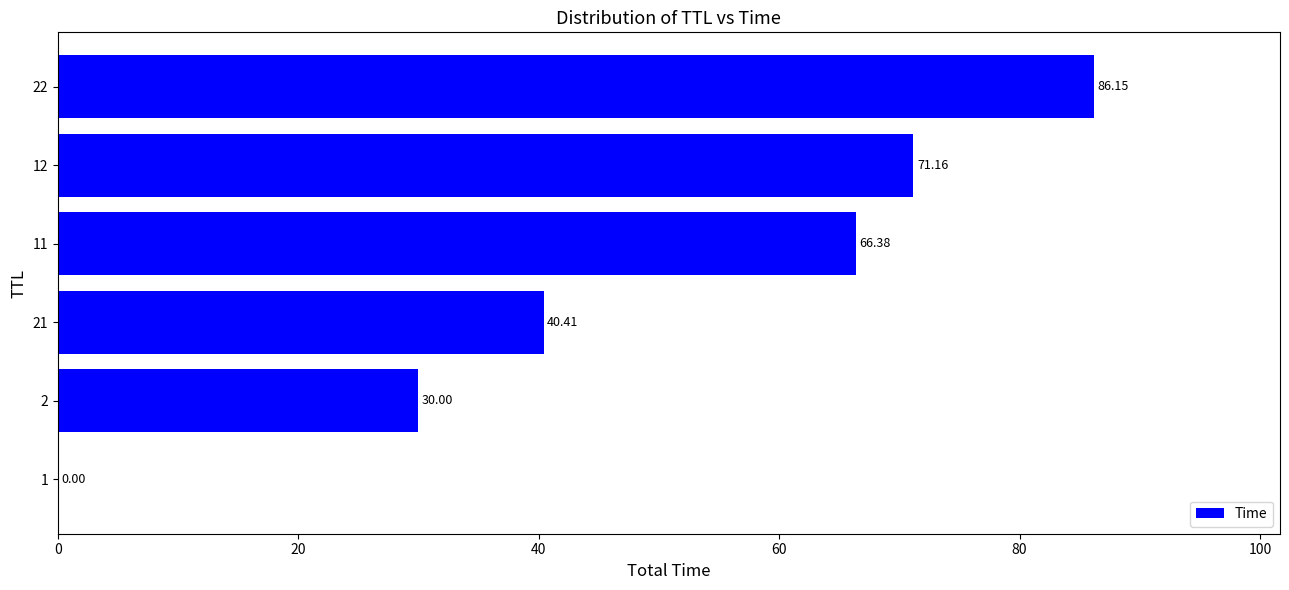

How many series are shown in this chart?

1